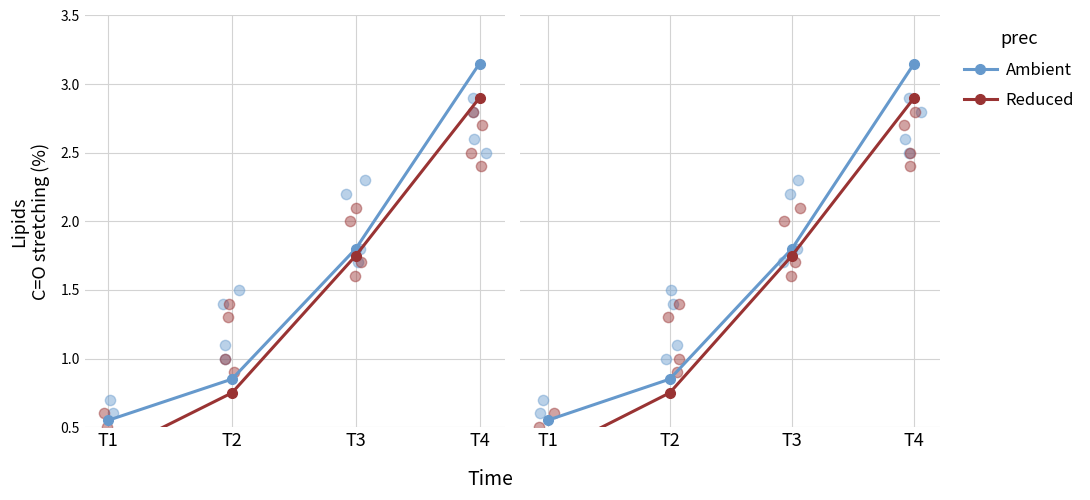

What is the total value across all series at T3?

3.5